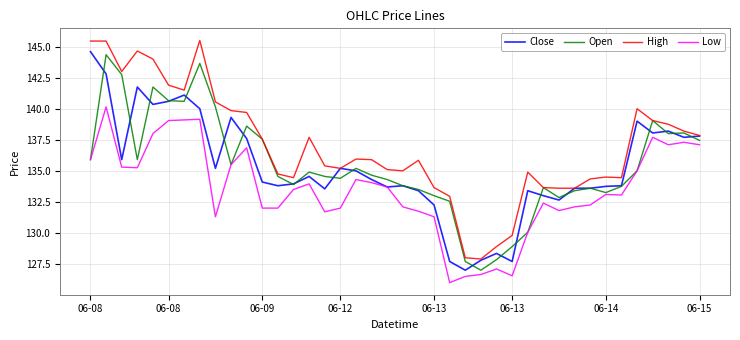

Rank the series by their maximum value, from lowest to highest.

Low, Open, Close, High